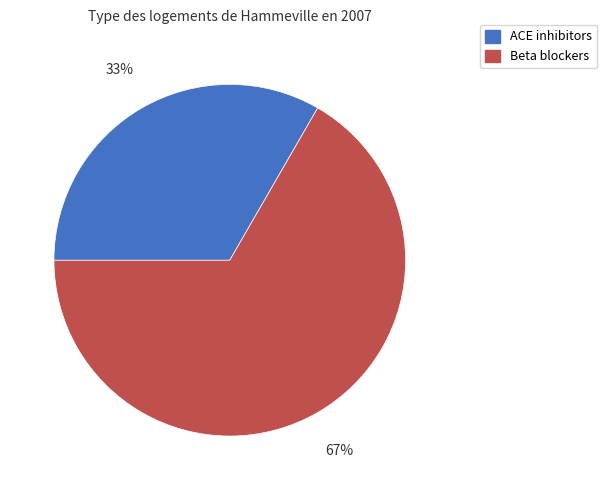

What is the largest slice in the pie chart?

Beta blockers